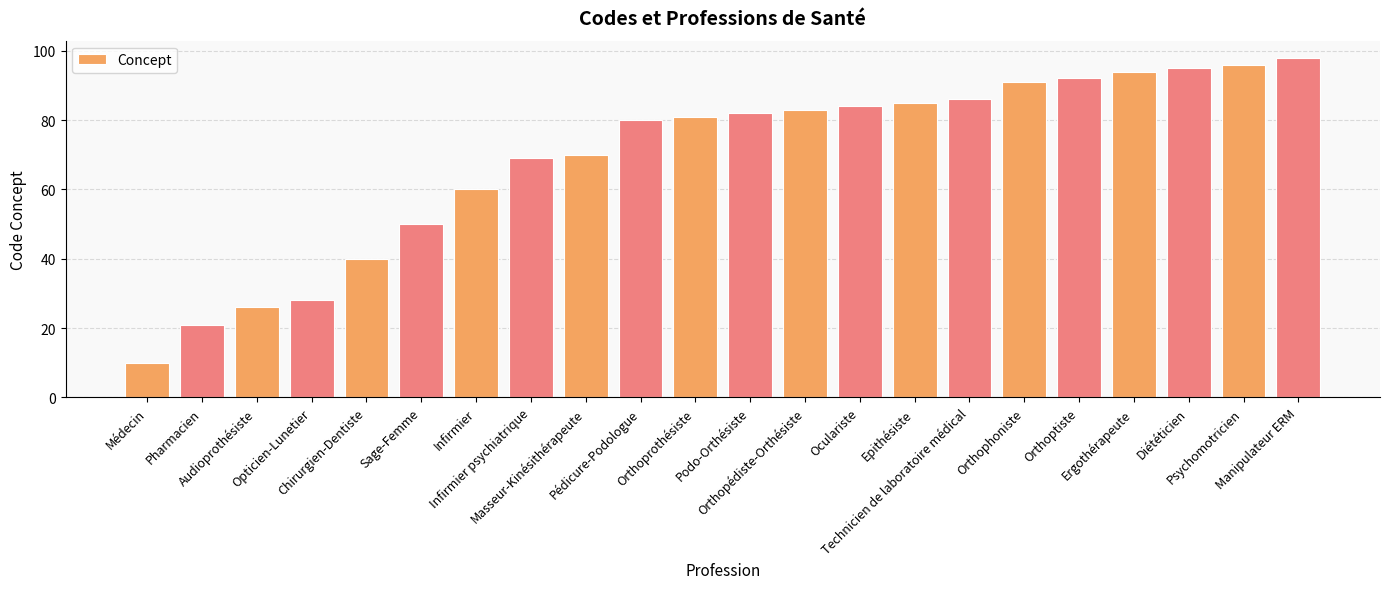

What is the difference between the maximum and minimum values?

88